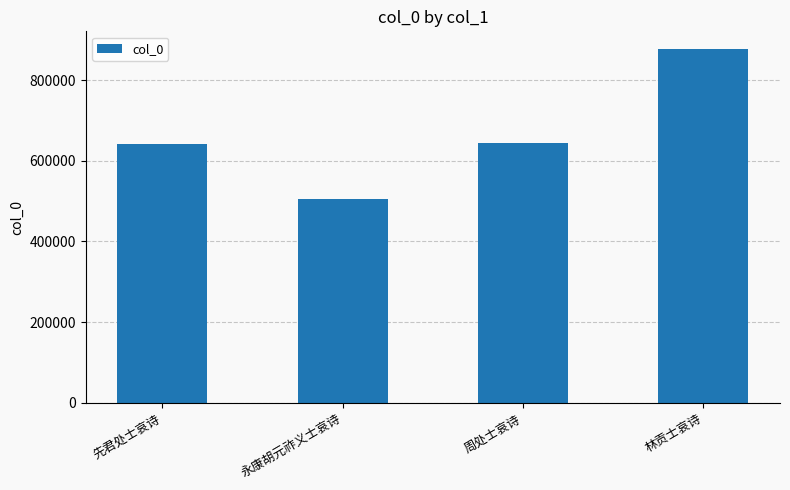

What is the greatest value displayed?

876989